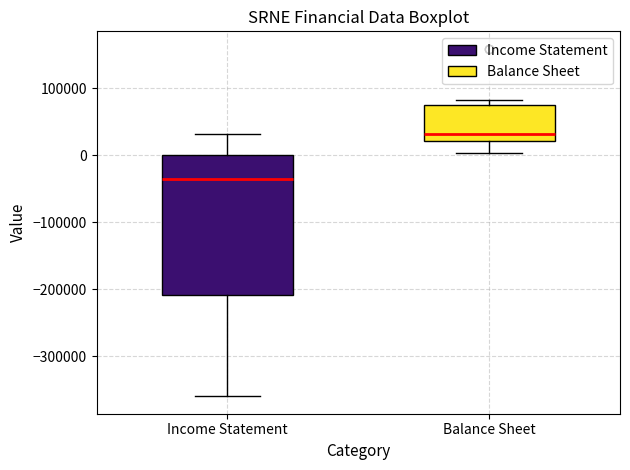

Reading left to right, transcribe this box plot: for each box, give where its median line is, the range the box spans, and where its two whiskers end, as read against the y-axis. The values are not printed on the chart, so give them approximately, as read against the axis.

Income Statement: median -40000, box -210000 to 0, whiskers -360000 to 30000
Balance Sheet: median 30000, box 20000 to 70000, whiskers 0 to 80000